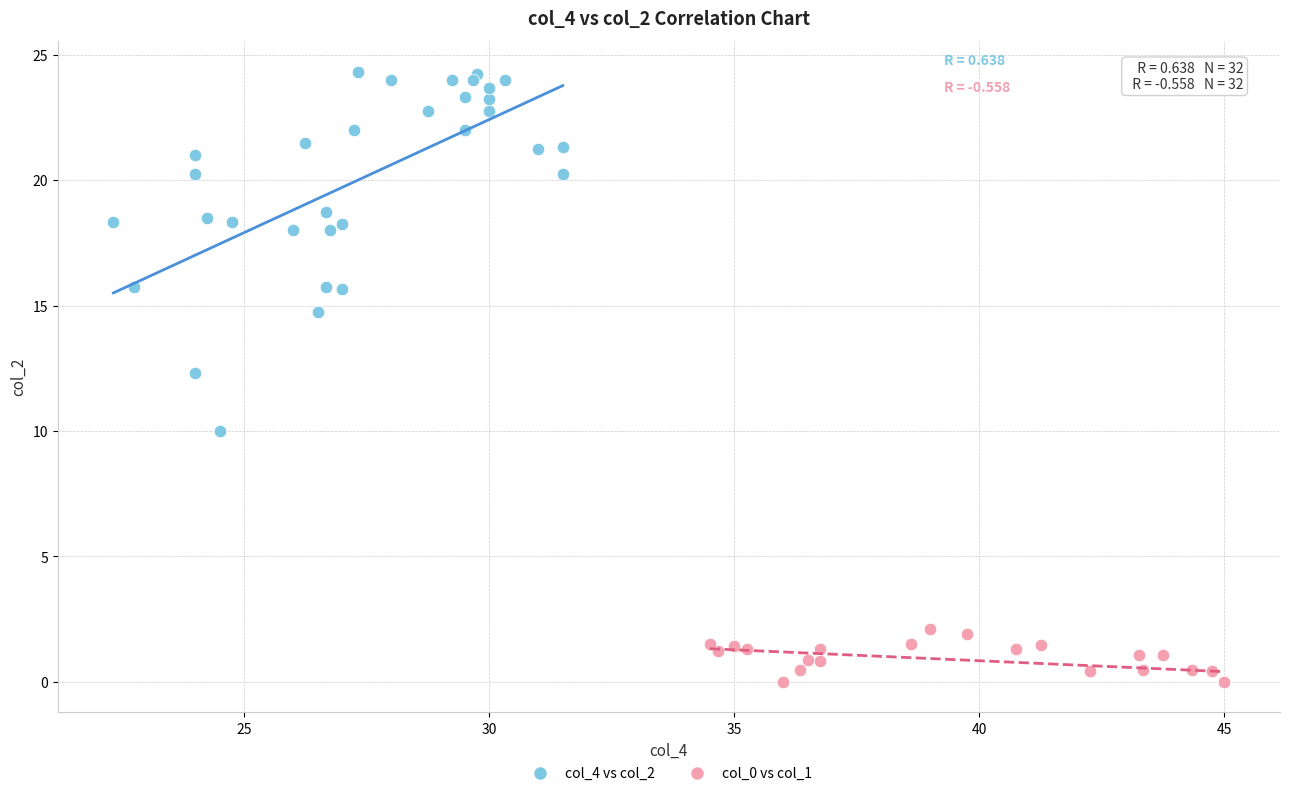

Which series contains the lowest Y value?

col_0 vs col_1